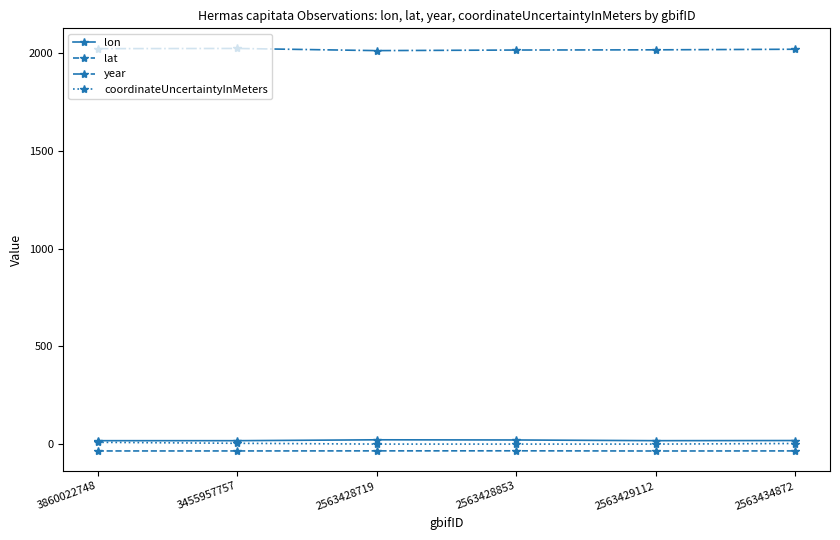

What is the spread (max minus min) of values at 2563428853?

2047.4